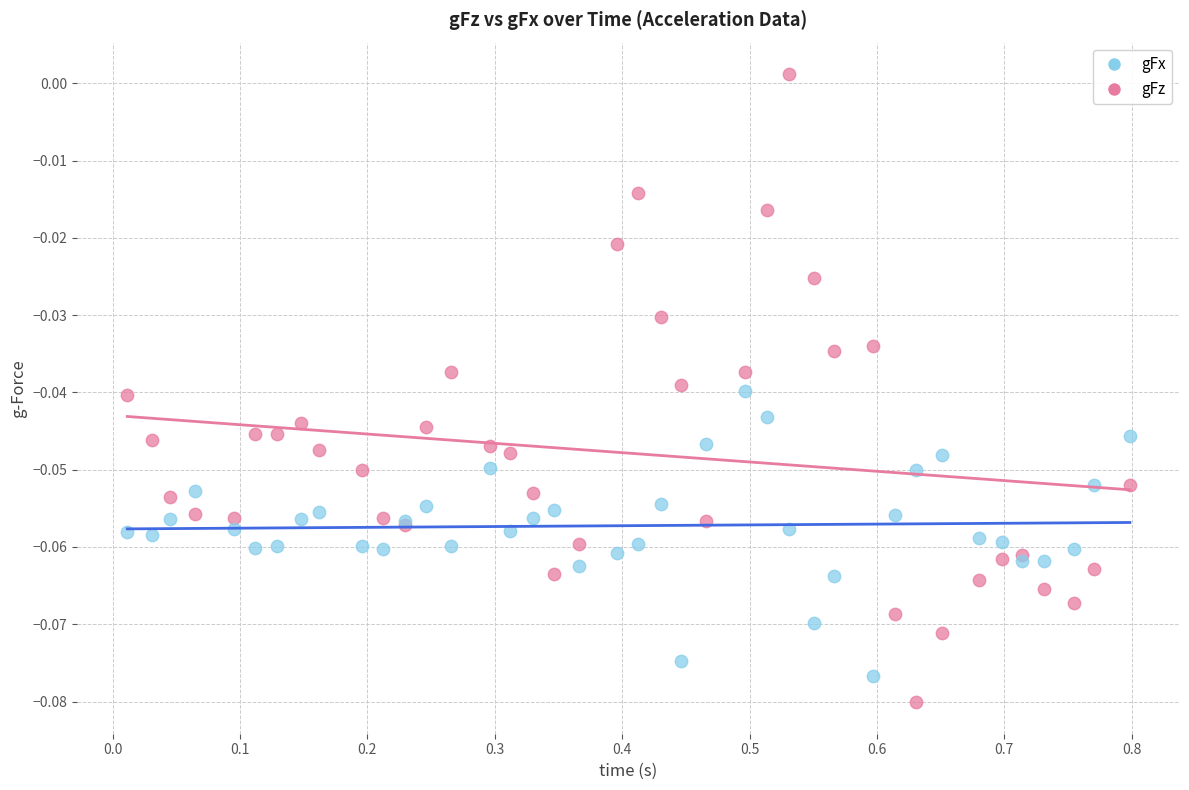

Which series has the widest spread of Y values?

gFz